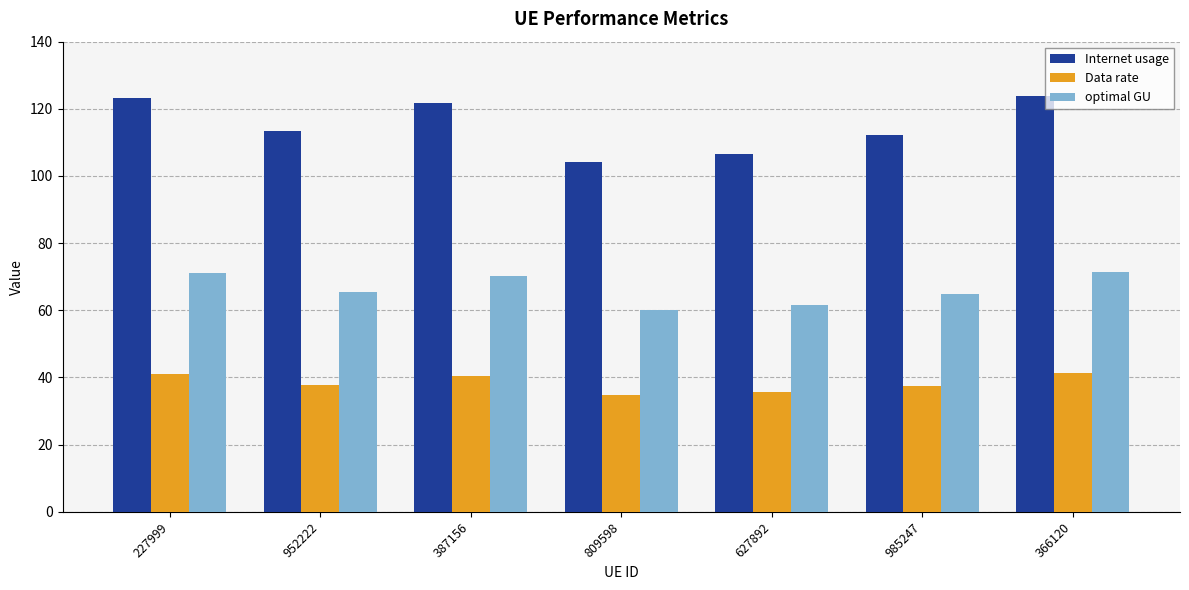

List the series in order of their overall mean, lowest first.

Data rate, optimal GU, Internet usage